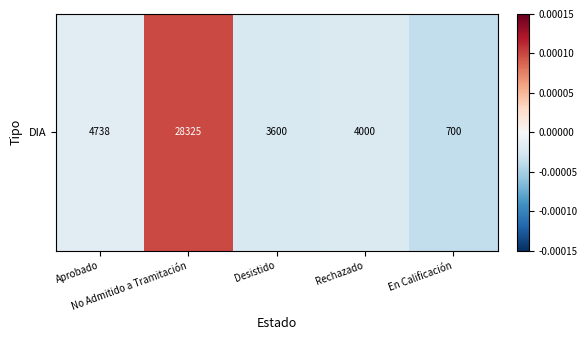

How many values are below zero?

4